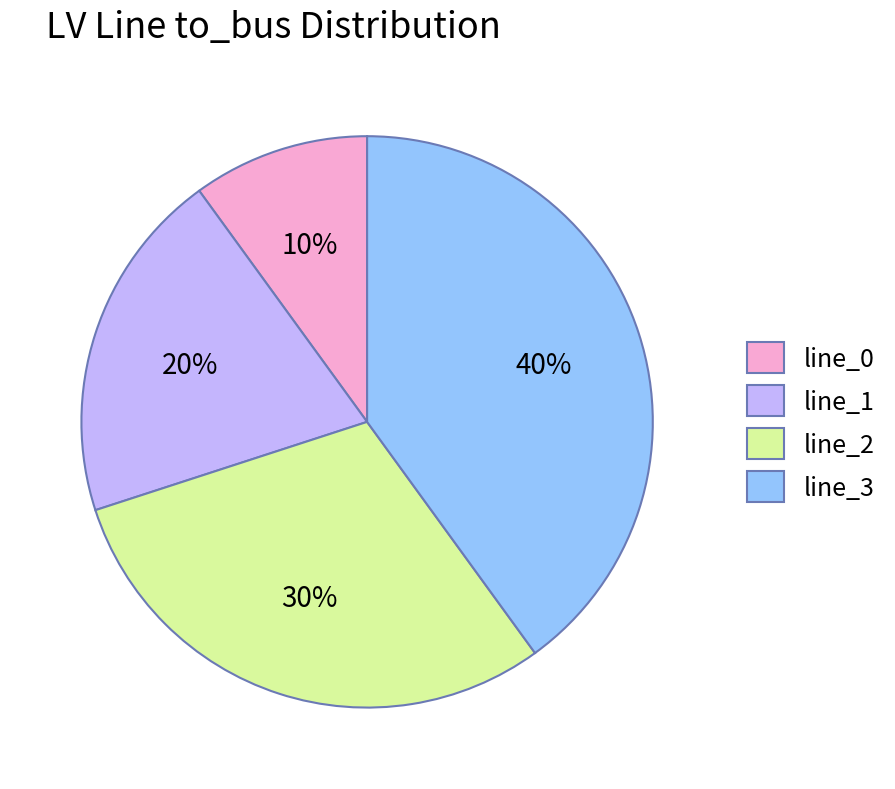

Count the number of slices in the pie.

4